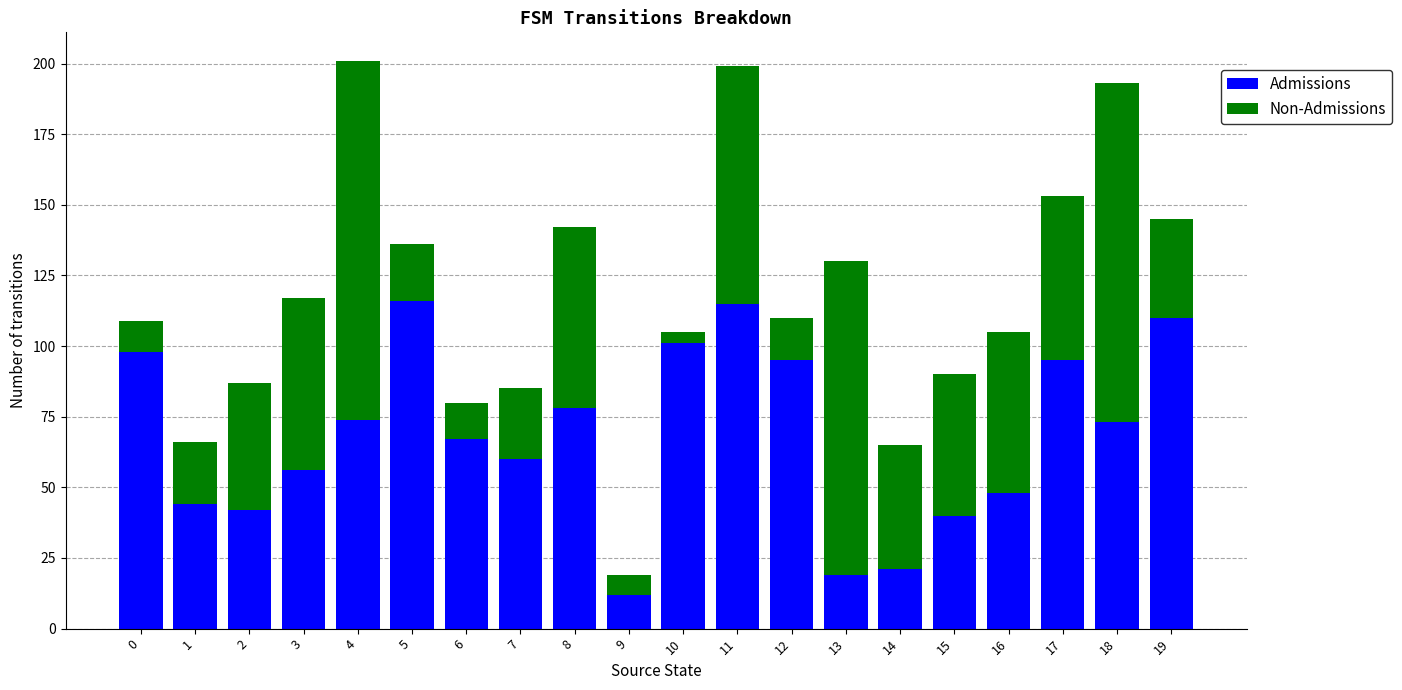

True or false: Admissions has a value of 73 at 18.

True